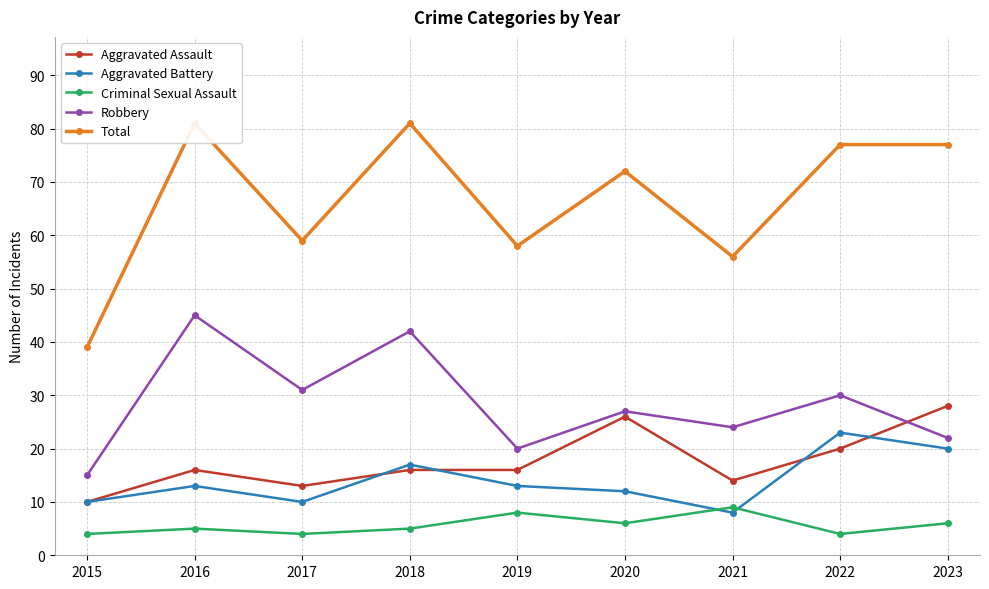

Rank the series at 2022 from lowest to highest value.

Criminal Sexual Assault, Aggravated Assault, Aggravated Battery, Robbery, Total